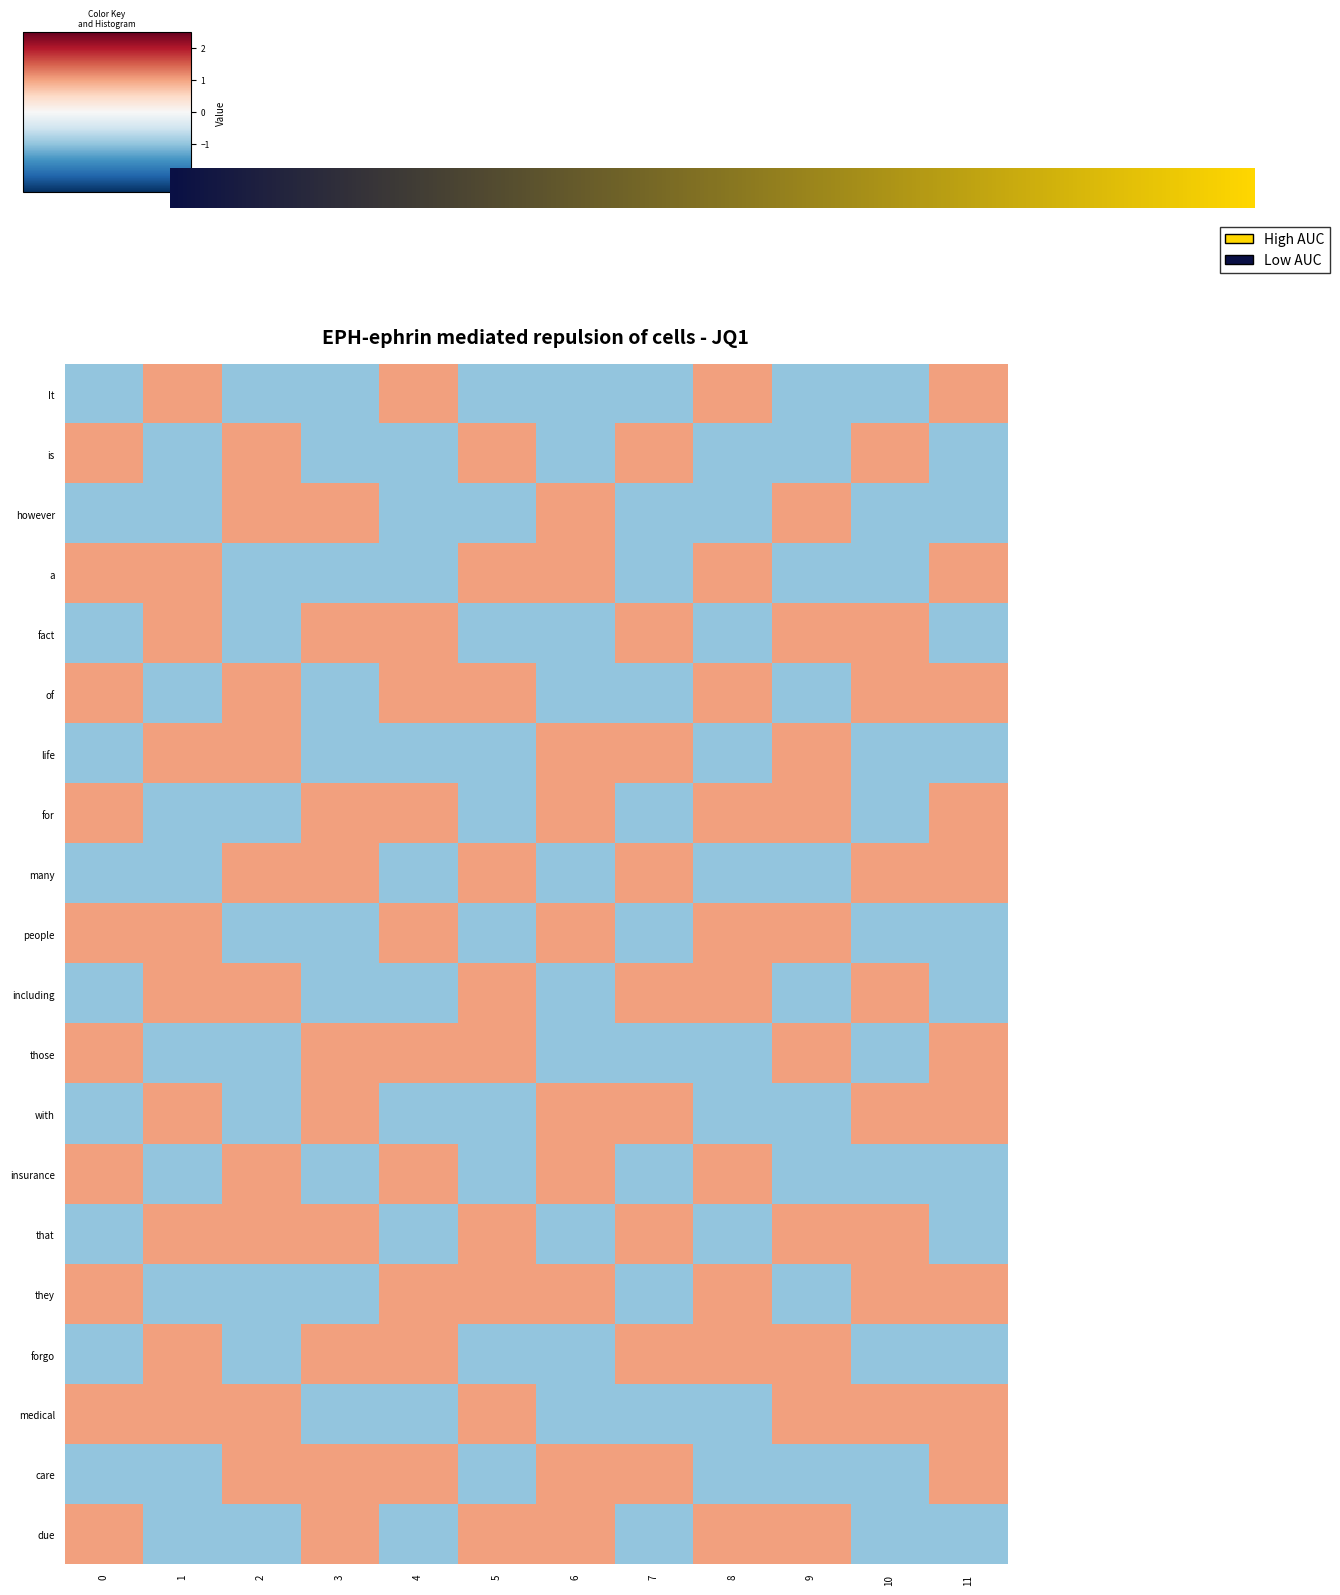

At how many categories does at least one series exceed 0?

12